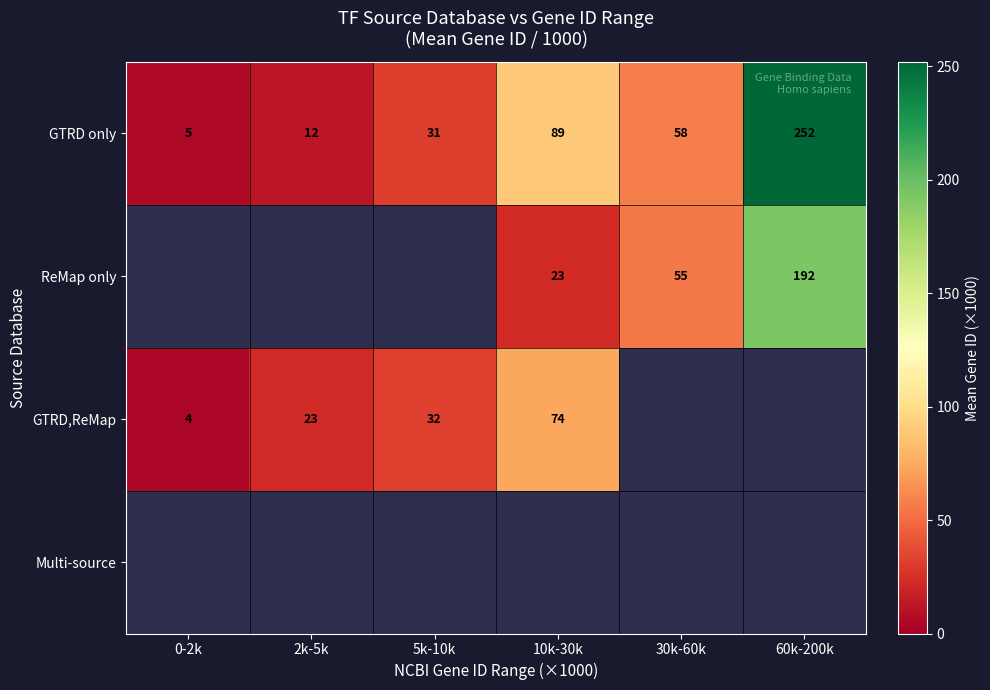

Is the value of GTRD only at 60k-200k greater than the value of ReMap only at 10k-30k?

Yes